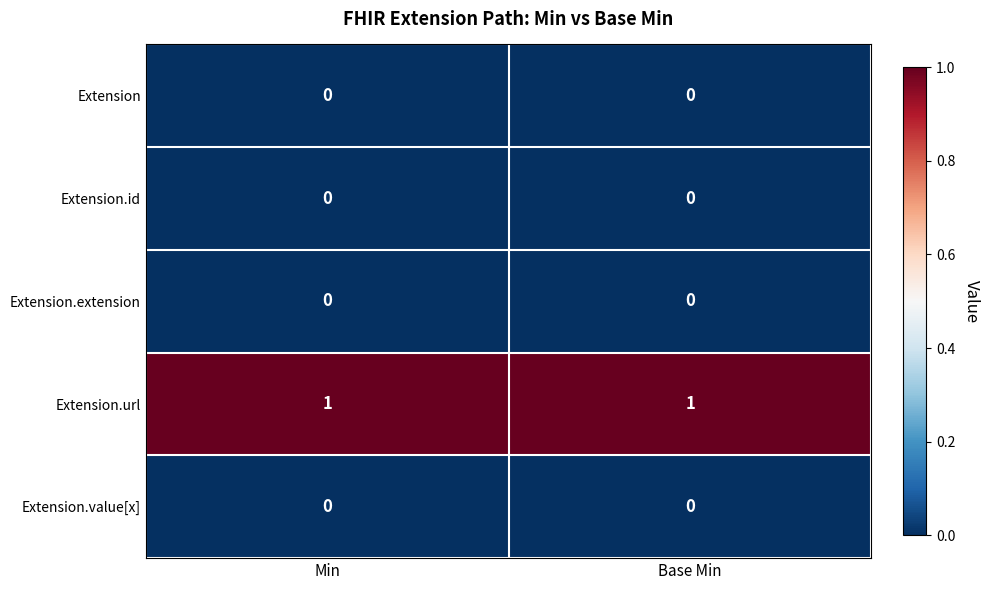

True or false: Extension.id has a value of 0 at Base Min.

True